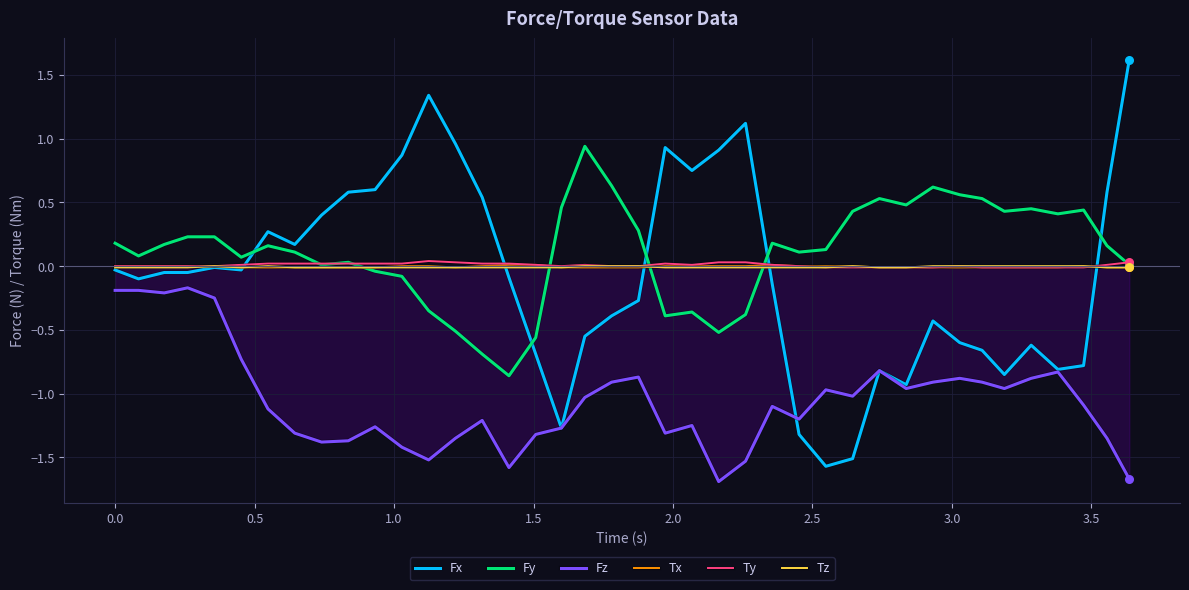

Which series has the widest spread of values?

Fx